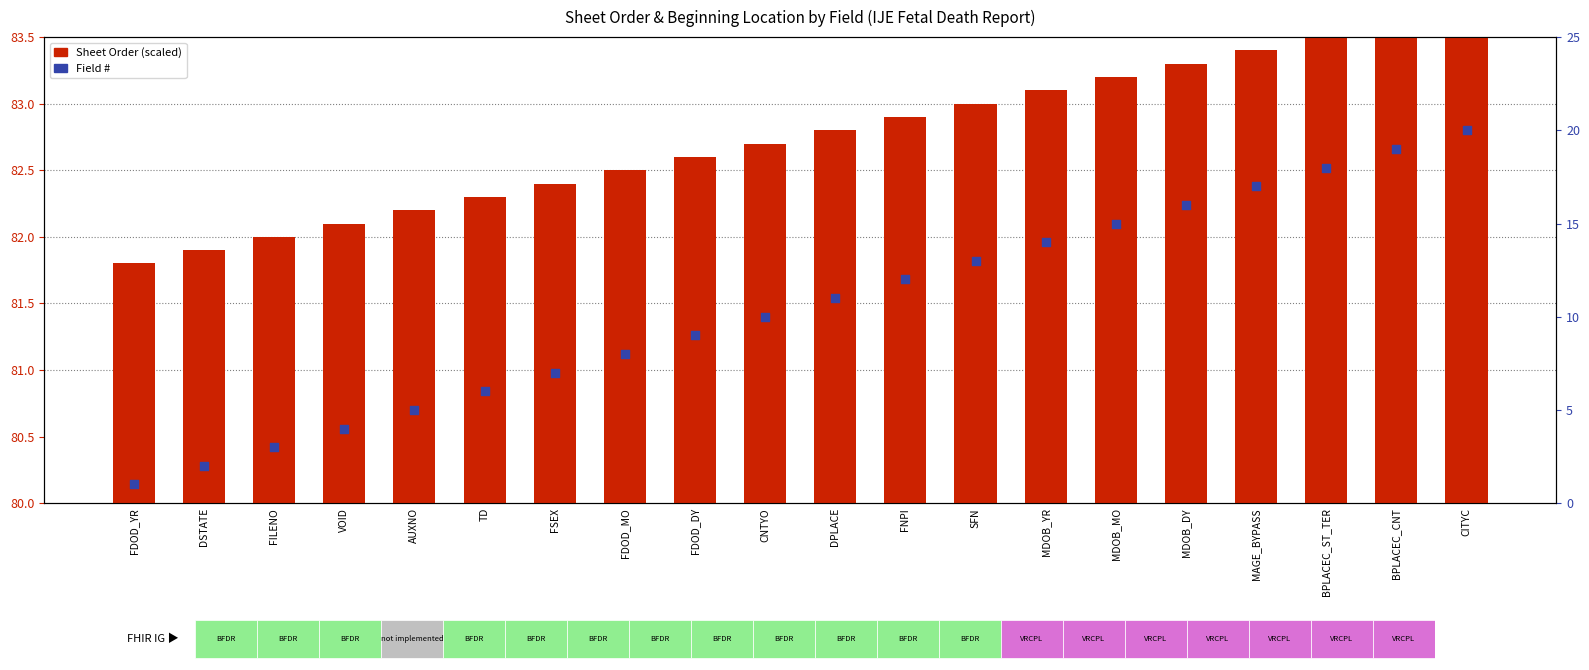

At which category is the sum across all series the highest?

CITYC